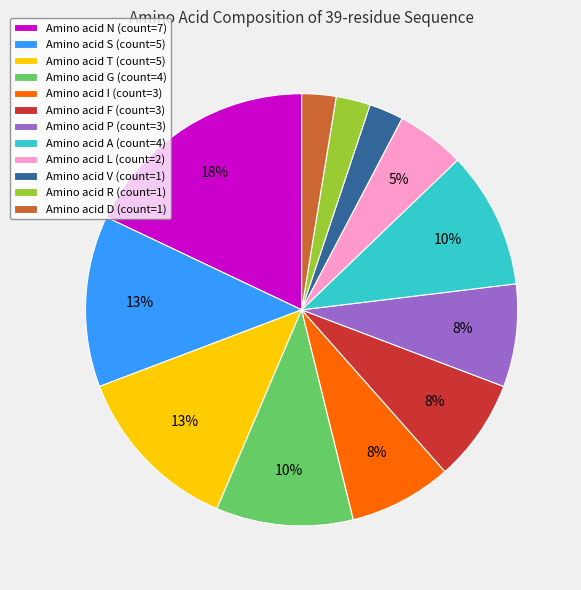

Does any single category account for the majority?

No